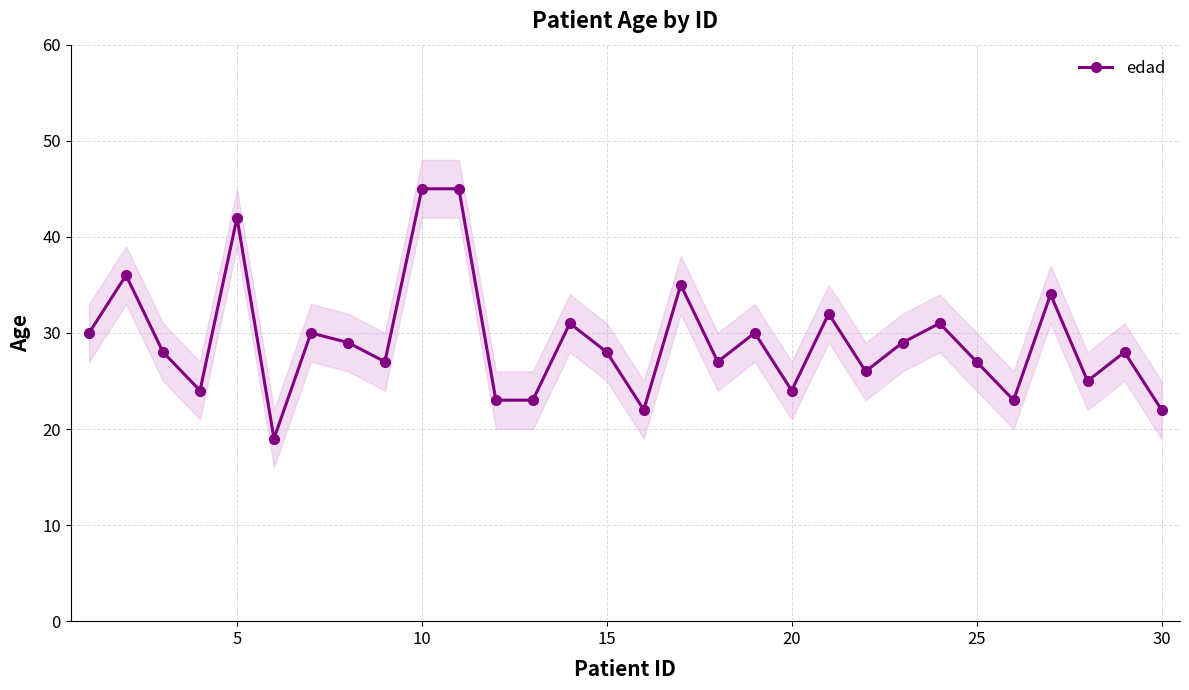

What is the minimum value for edad?

19